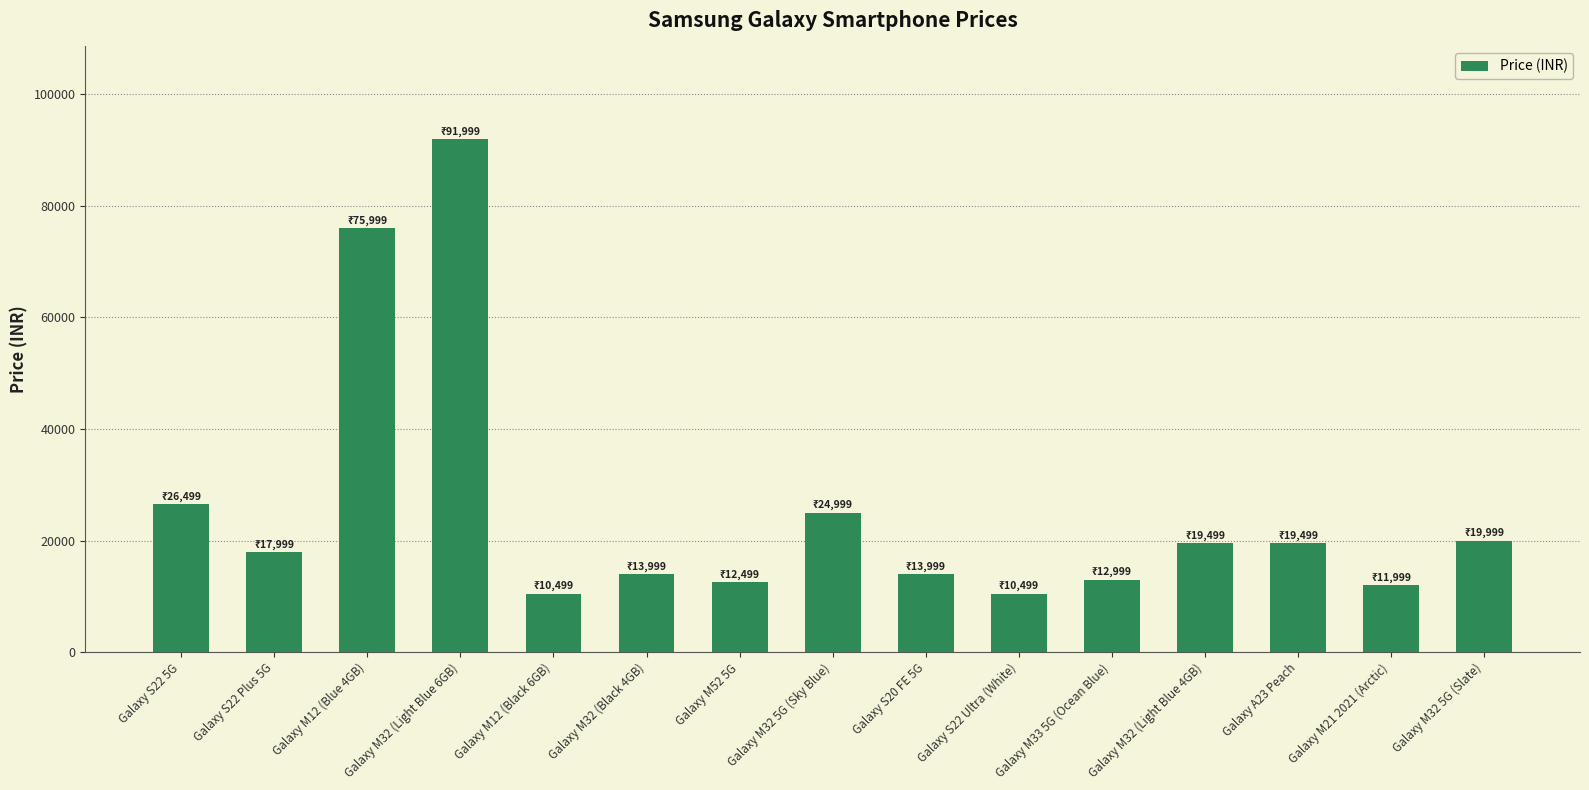

Reading left to right, list all the values displayed in this chart.

26499	17999	75999	91999	10499	13999	12499	24999	13999	10499	12999	19499	19499	11999	19999